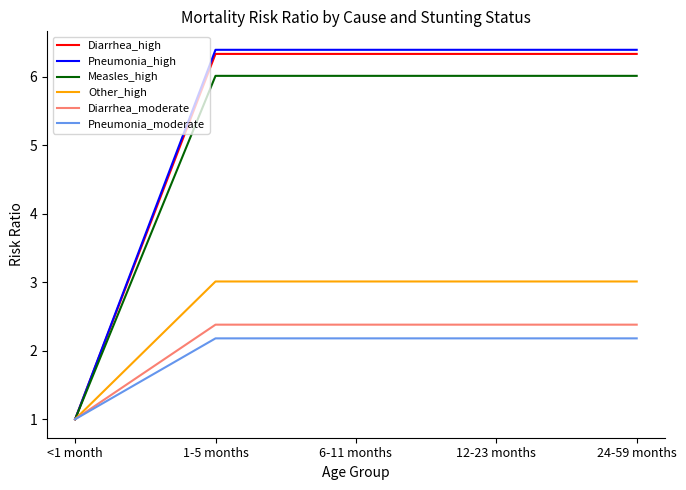

Is the value of Measles_high at 24-59 months greater than the value of Diarrhea_moderate at 1-5 months?

Yes